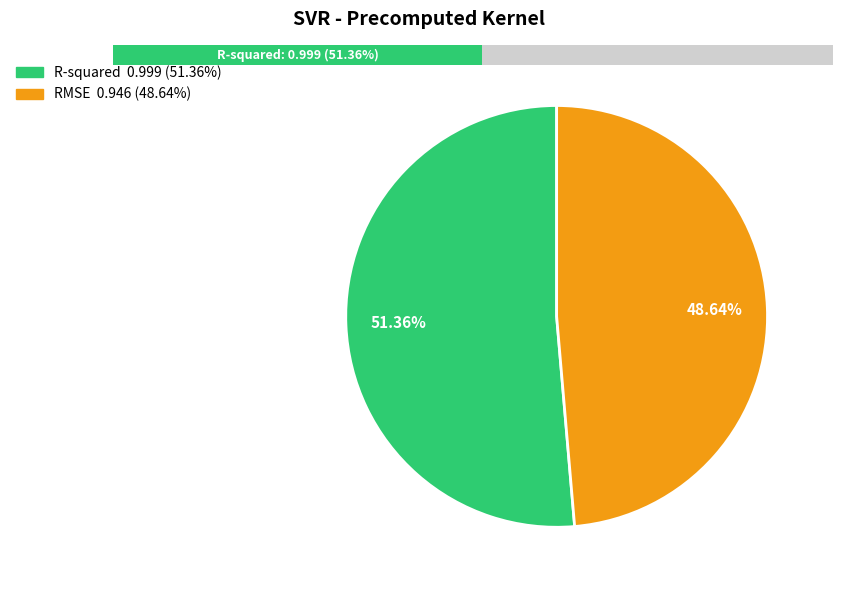

Which slice is the smallest?

RMSE